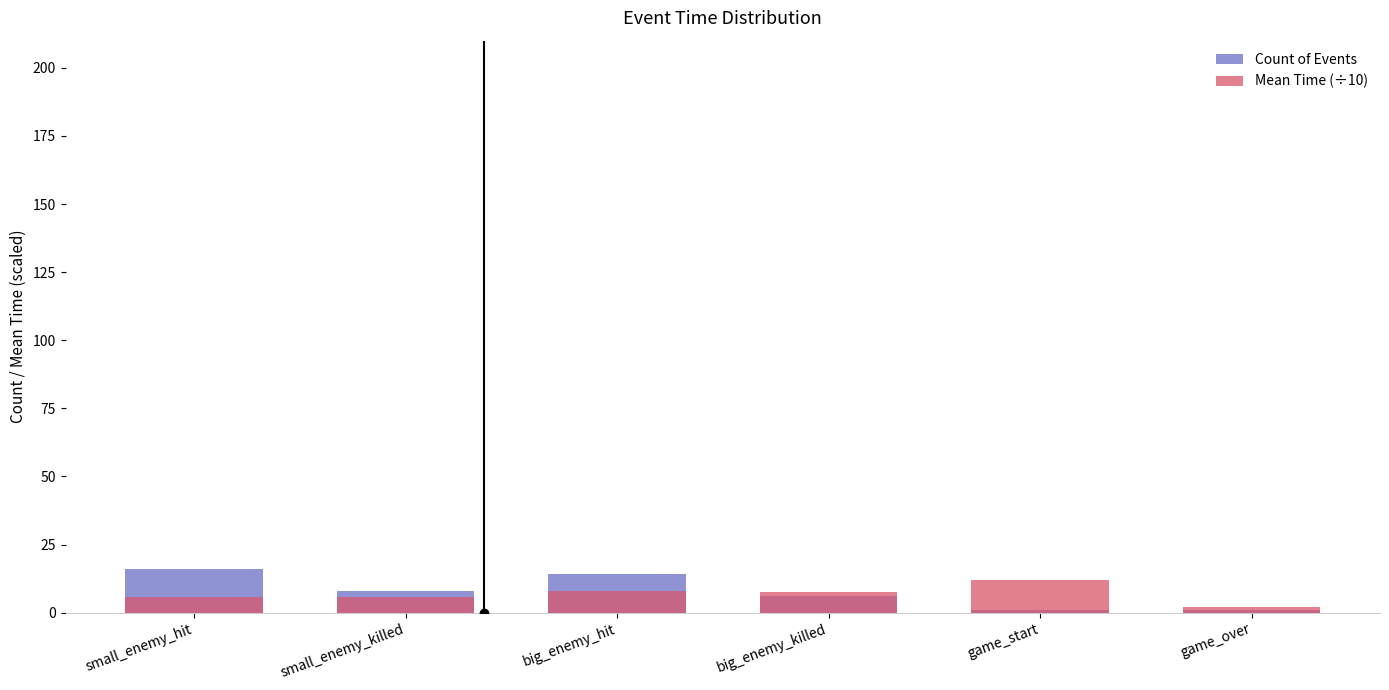

How many groups of bars are there?

6